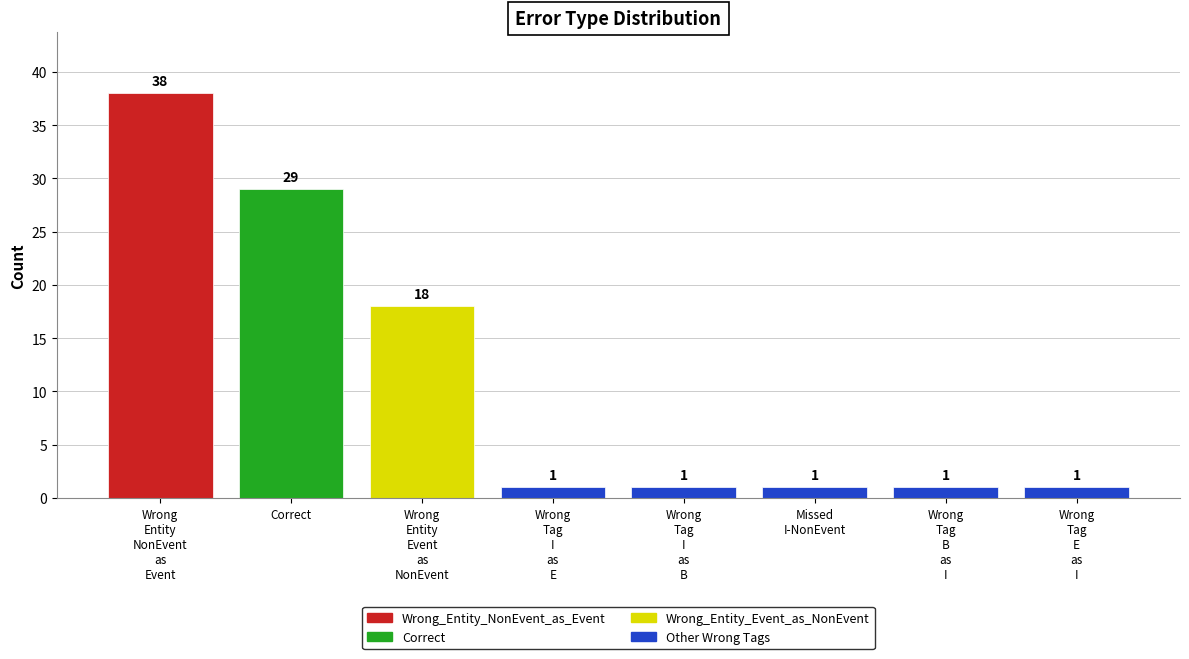

What is the value of the 1st bar from the left?

38